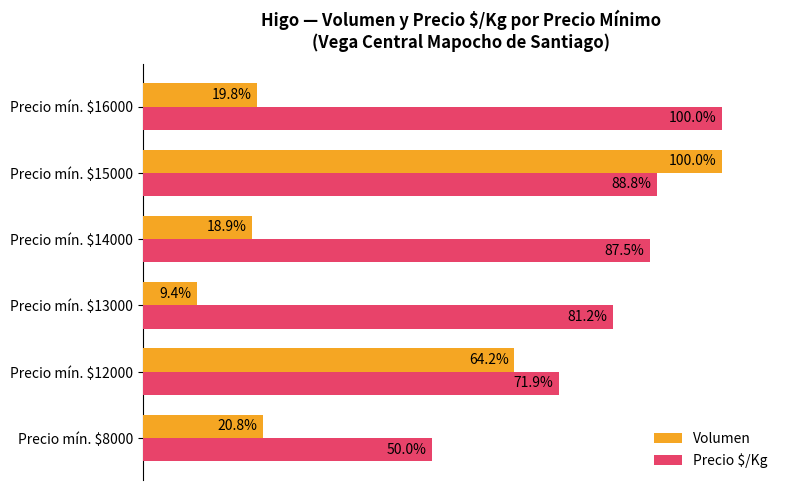

Which series has the largest total across all categories?

Precio $/Kg